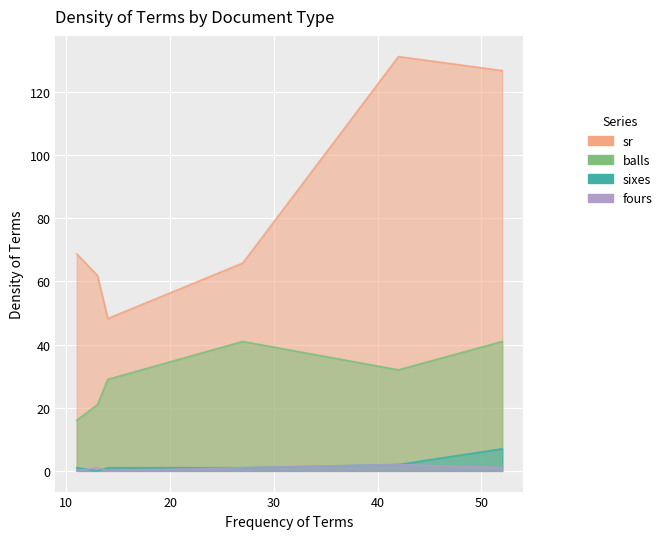

How many categories are shown in the chart?

6